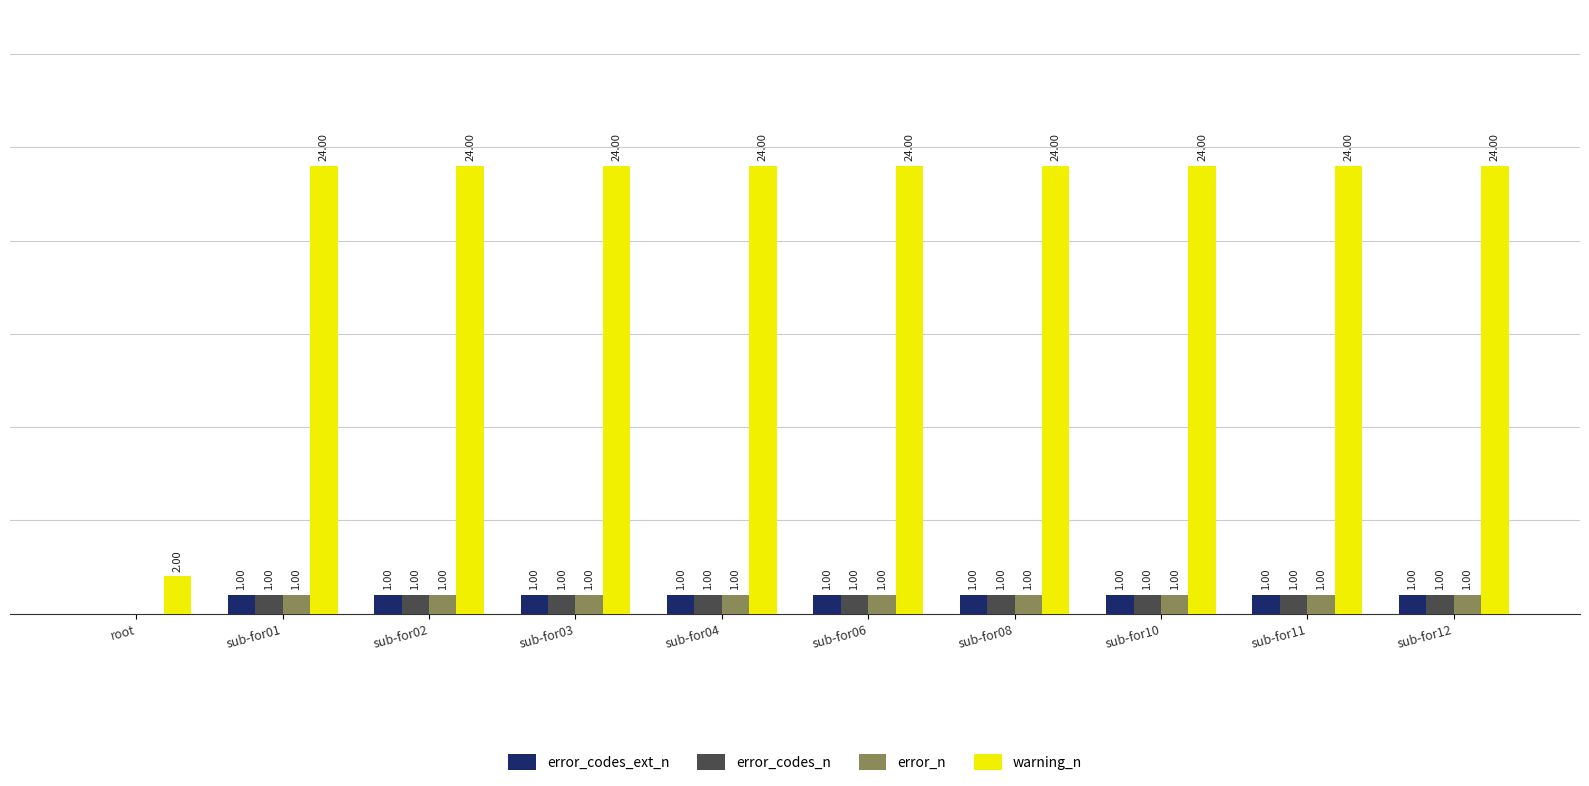

Which series changed the most between root and sub-for12?

warning_n